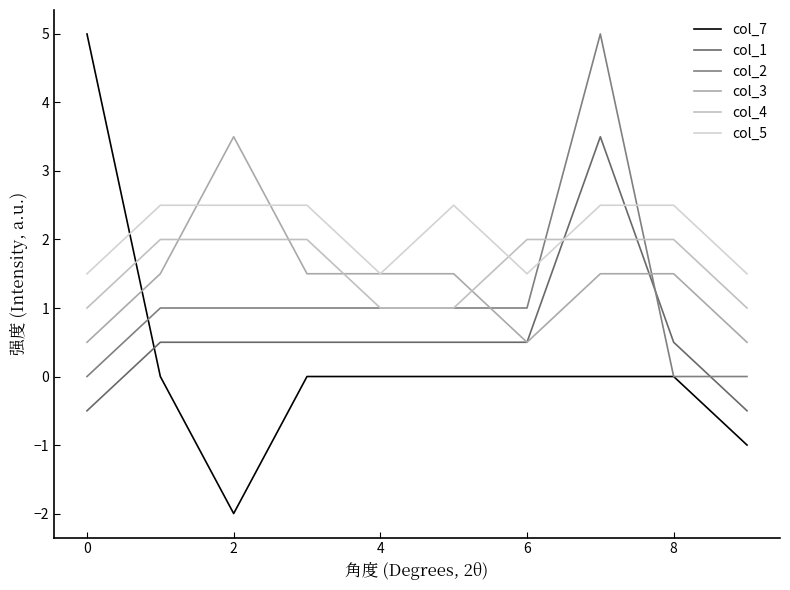

Does the chart display data point markers on the line(s)?

No